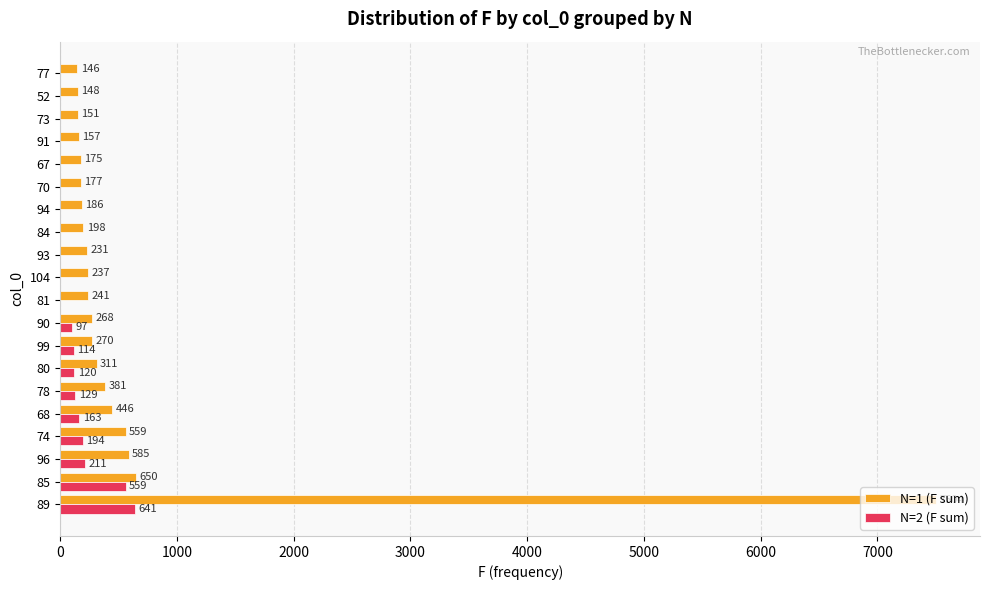

Which series changed the most between 94 and 73?

N=1 (F sum)